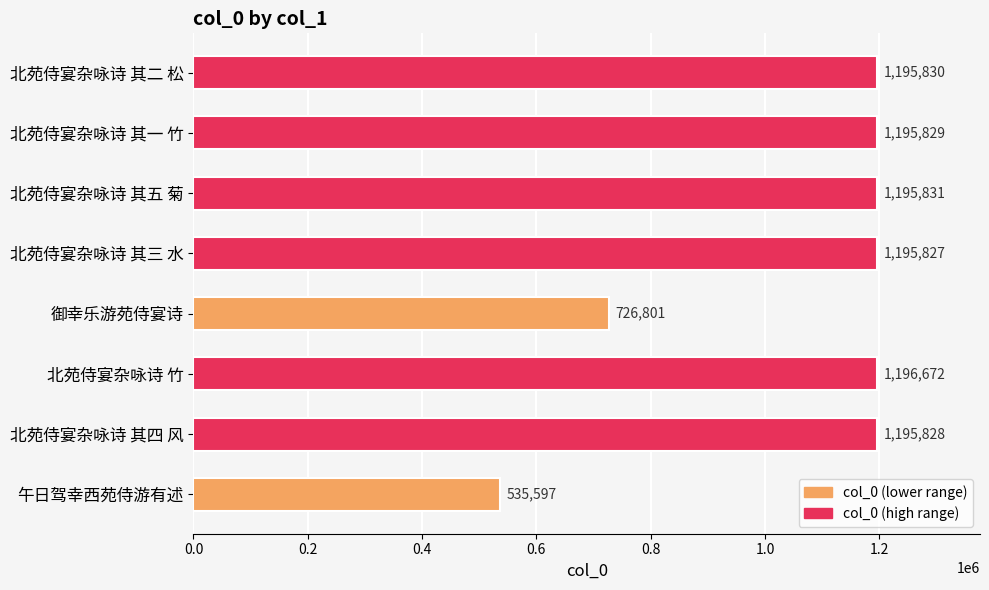

What is the average value?

1054777